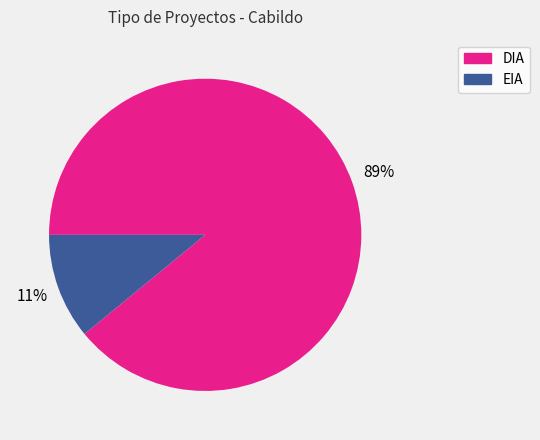

Which category accounts for the majority?

DIA